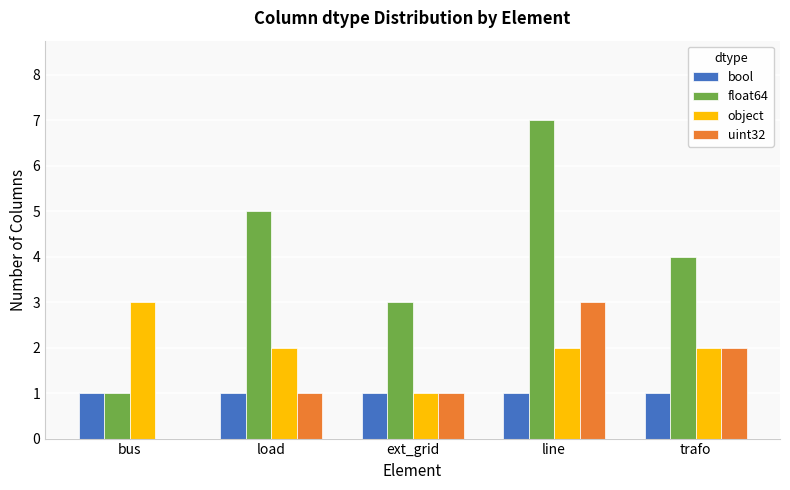

What are all the series names shown in the legend?

bool, float64, object, uint32